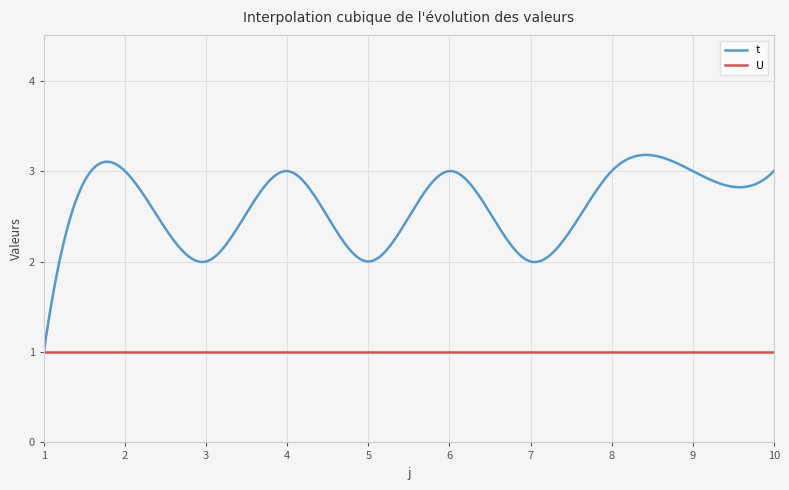

Which series has the largest range (max minus min)?

t